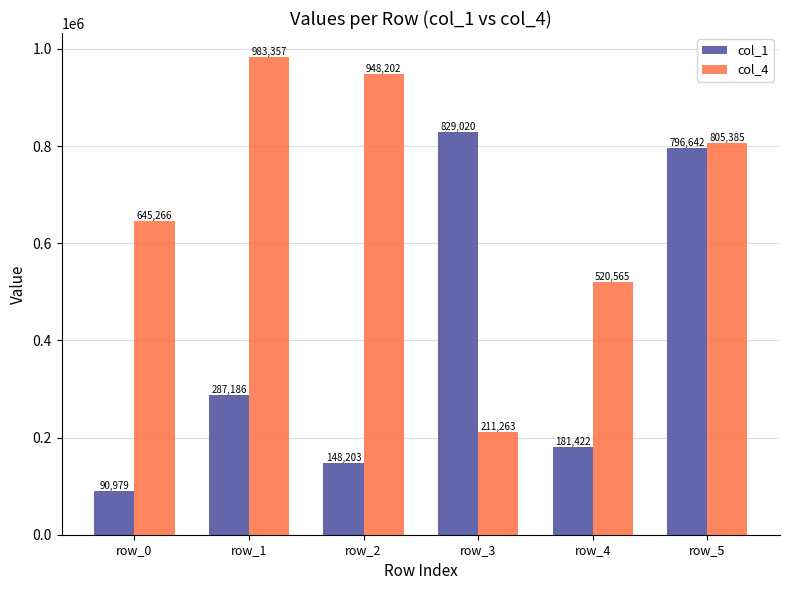

Which series has the largest total across all categories?

col_4